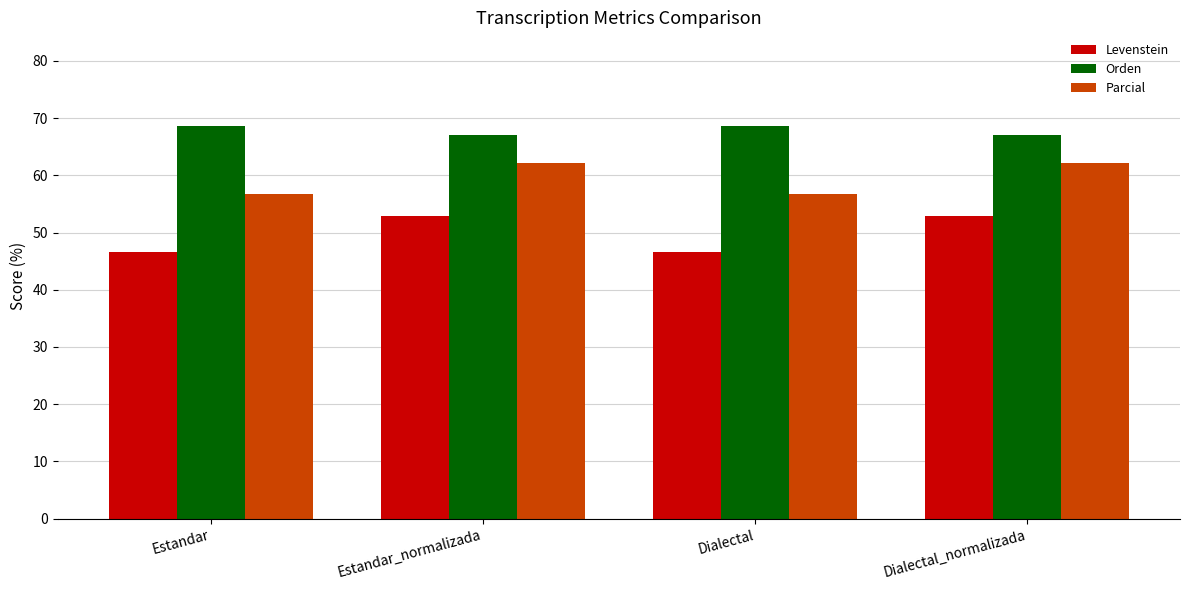

What is the average value of the Orden series?

67.8